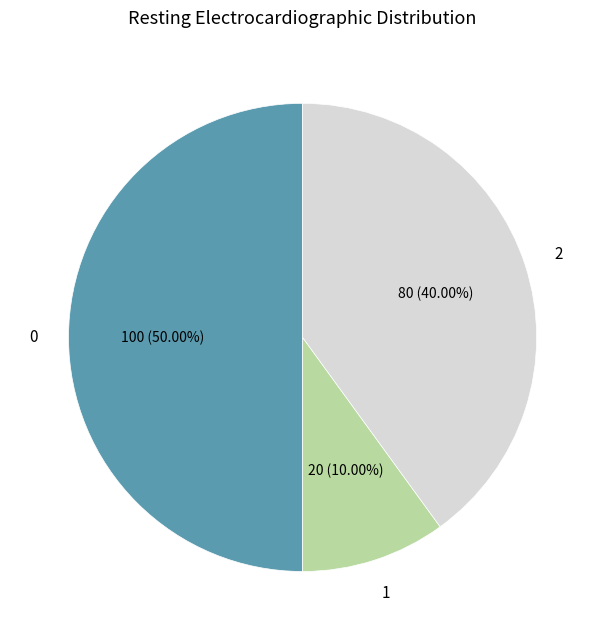

How many slices are in this pie chart?

3